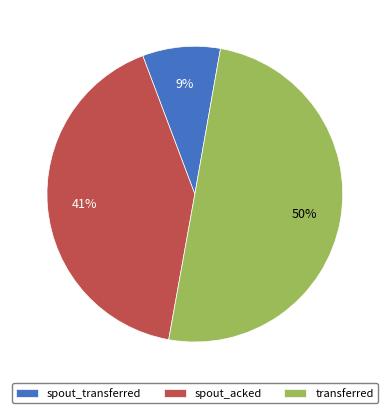

To the nearest percent, what is the average slice percentage?

33%